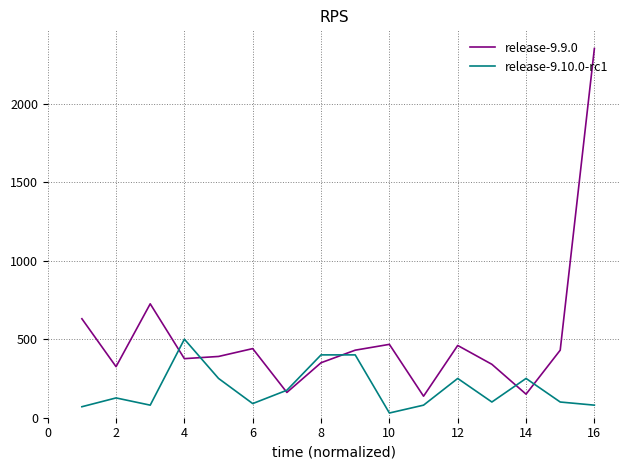

Rank the series by their average value, from lowest to highest.

release-9.10.0-rc1, release-9.9.0